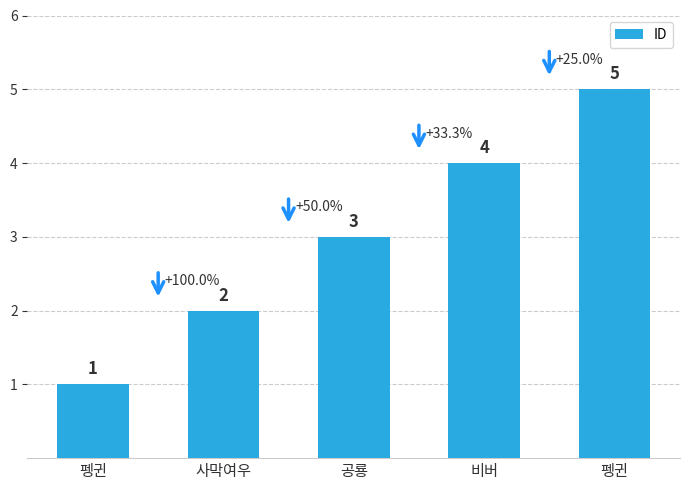

Reading left to right, what are all the values shown in this chart?

1	2	3	4	5